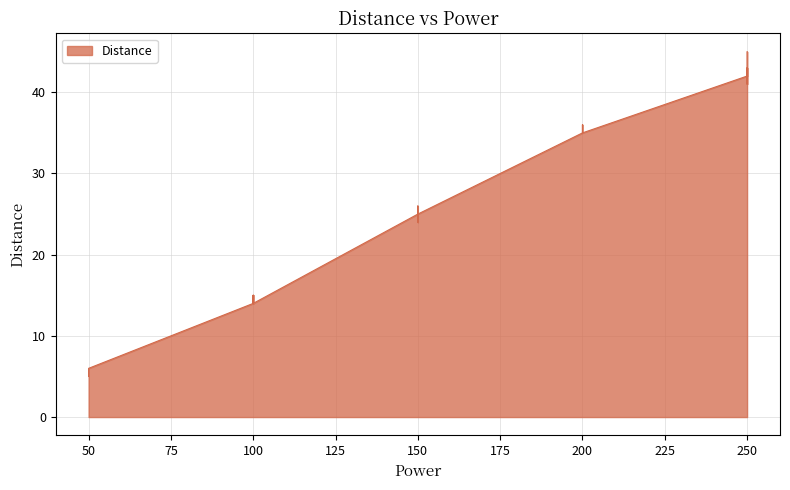

How many points are higher than both their immediate neighbors (excluding endpoints)?

5